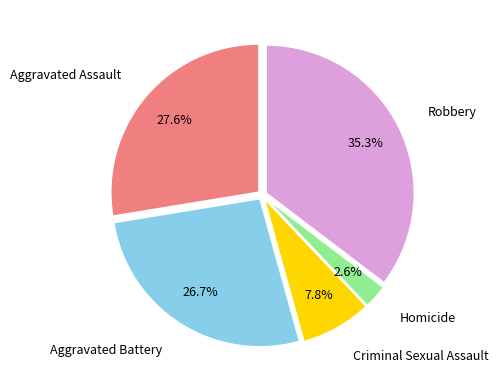

Does any single category account for the majority?

No